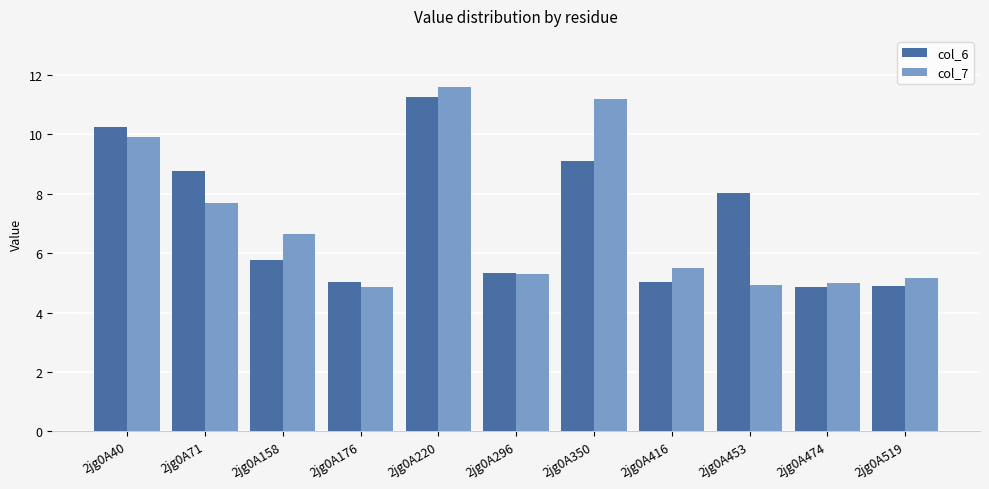

At which category does the chart reach its peak across all series?

2jg0A220